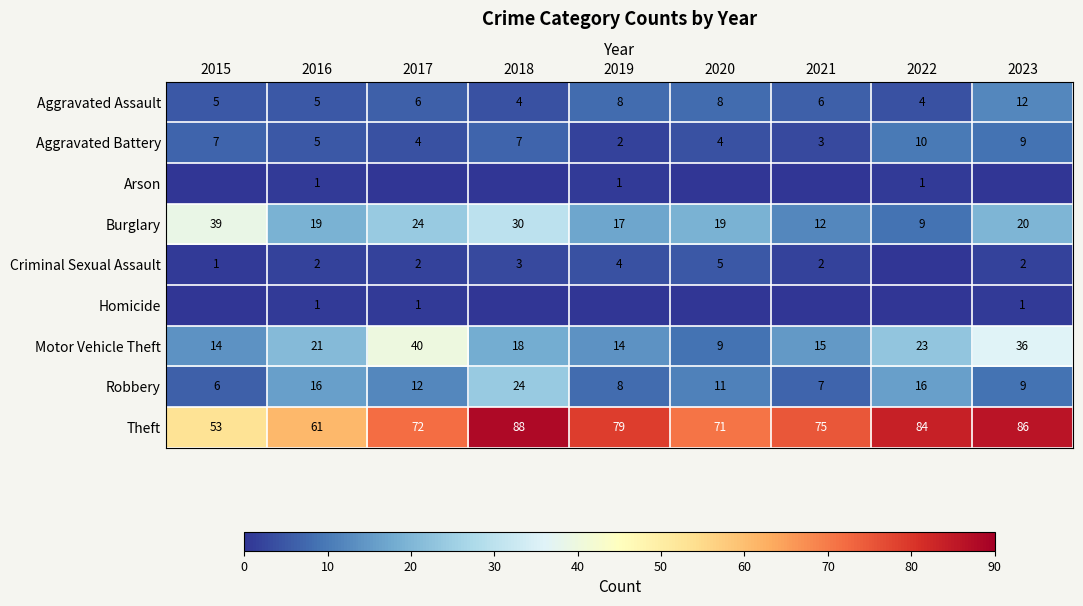

How many distinct data groups are displayed?

9